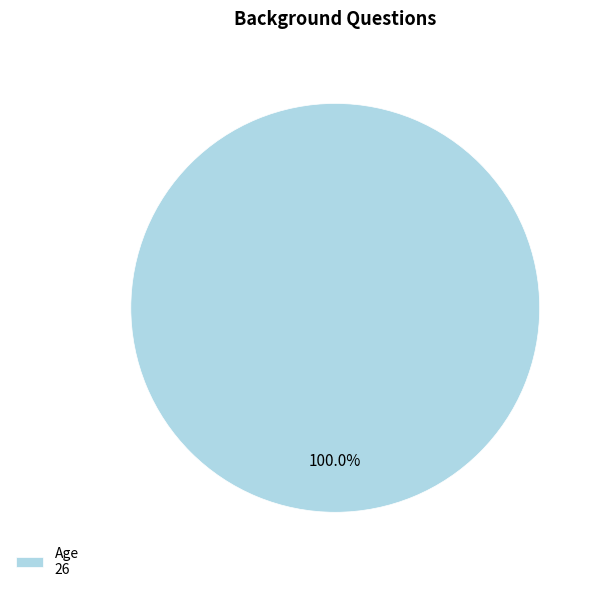

Rank the categories by value from highest to lowest.

Age 26